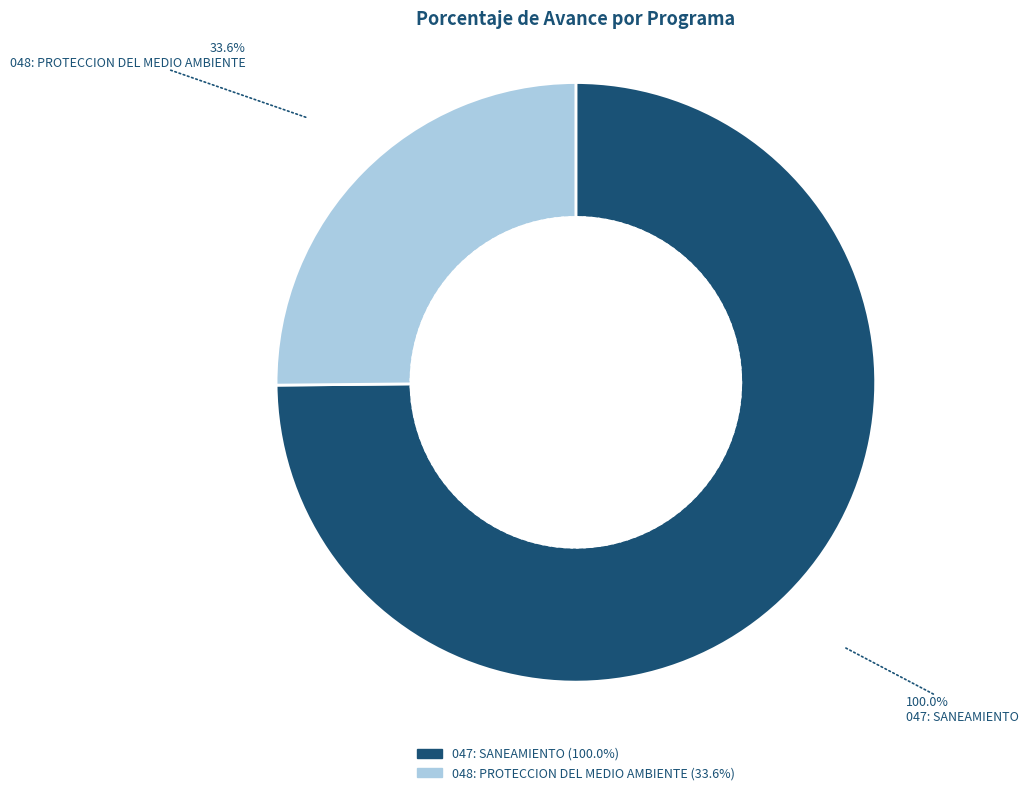

Is there any slice that represents more than half of the pie?

Yes